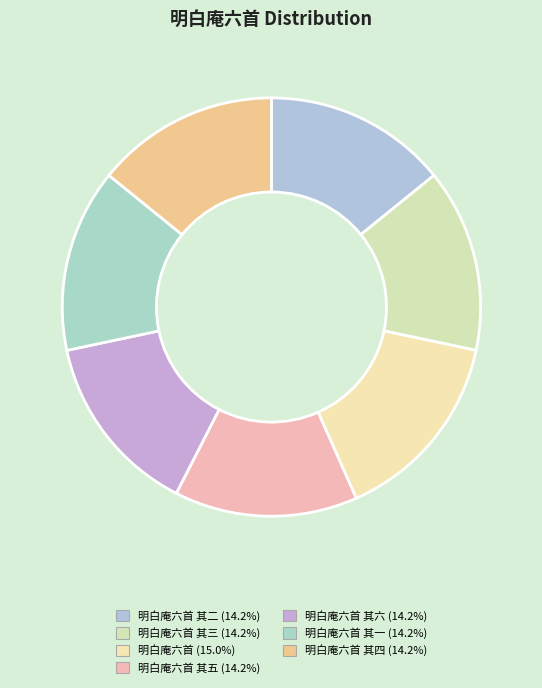

How many segments does this pie chart have?

7